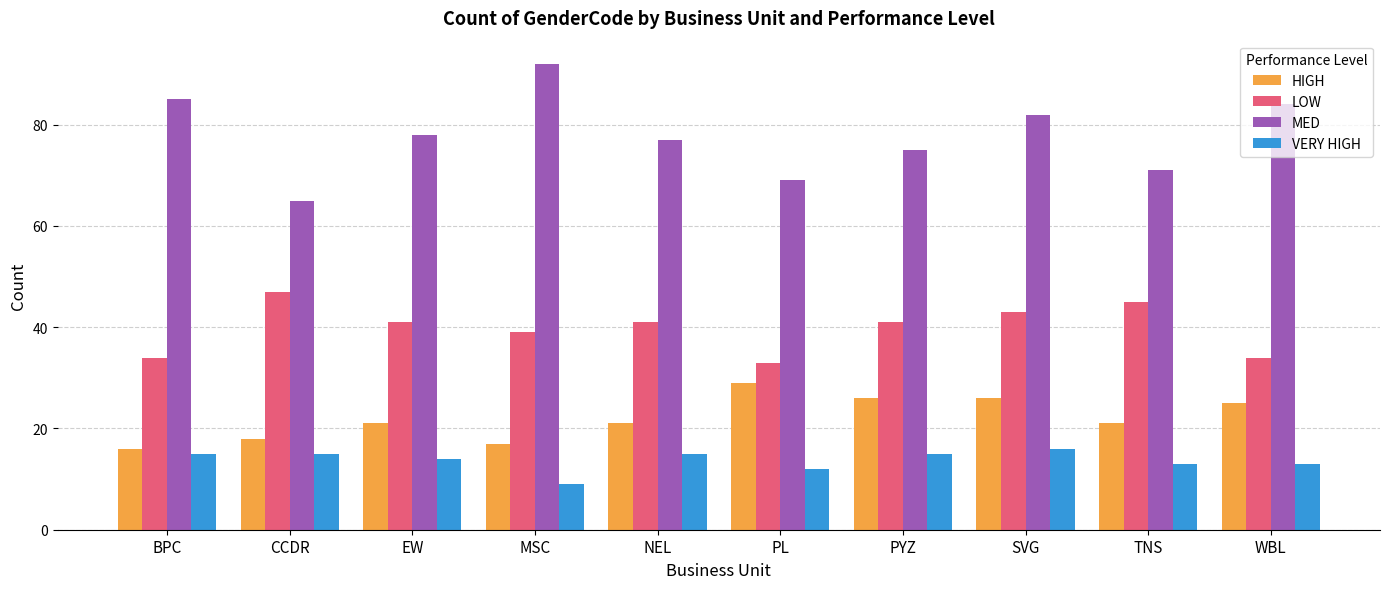

How many distinct data groups are displayed?

4